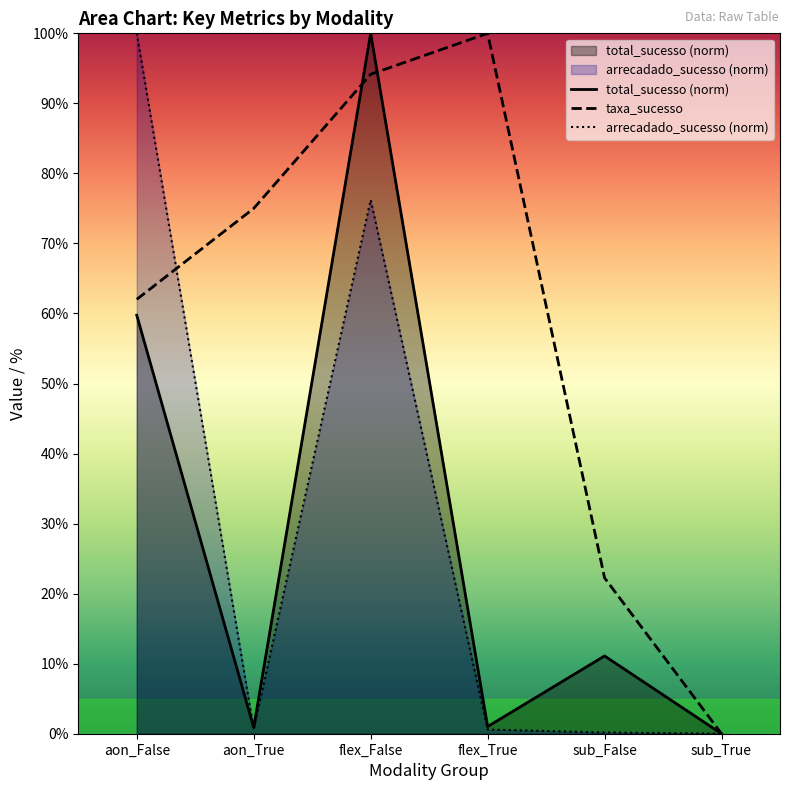

Read the taxa_sucesso value at flex_False.

94.2